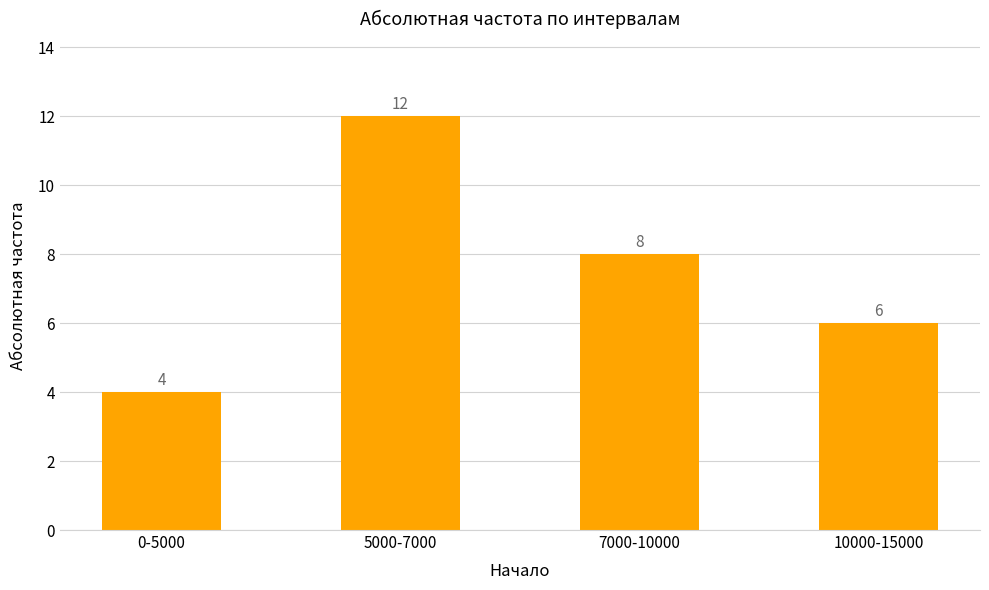

What is the difference between the values at 7000-10000 and 5000-7000?

4